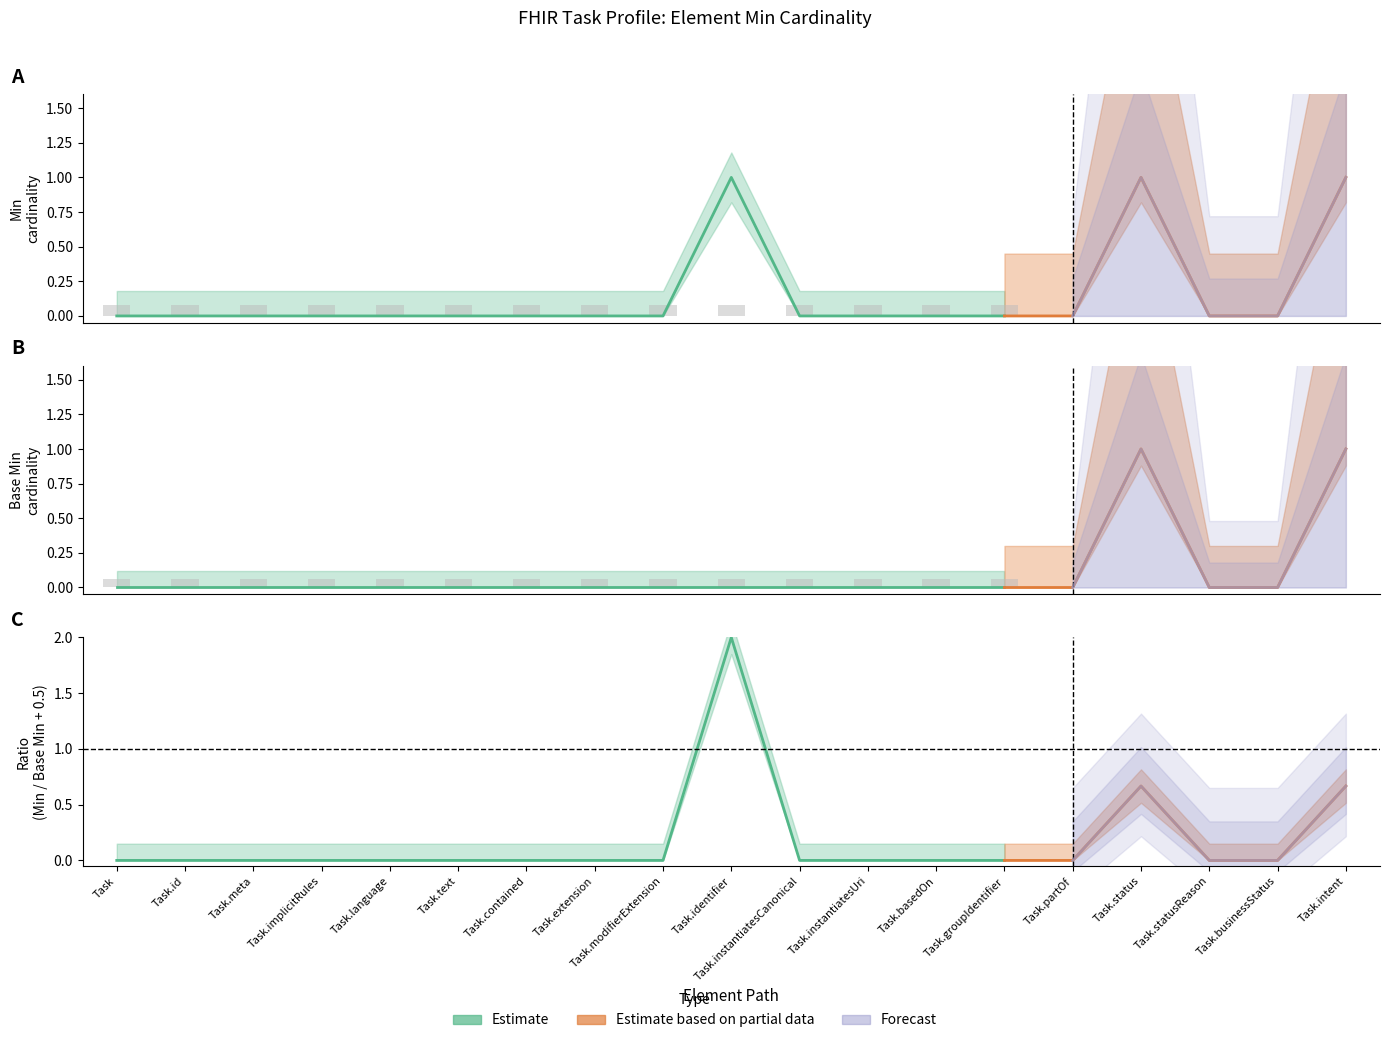

Reading left to right, extract all data points from this chart.

Min: 0	0	0	0	0	0	0	0	0	1	0	0	0	0	0	1	0	0	1
Base Min: 0	0	0	0	0	0	0	0	0	0	0	0	0	0	0	1	0	0	1